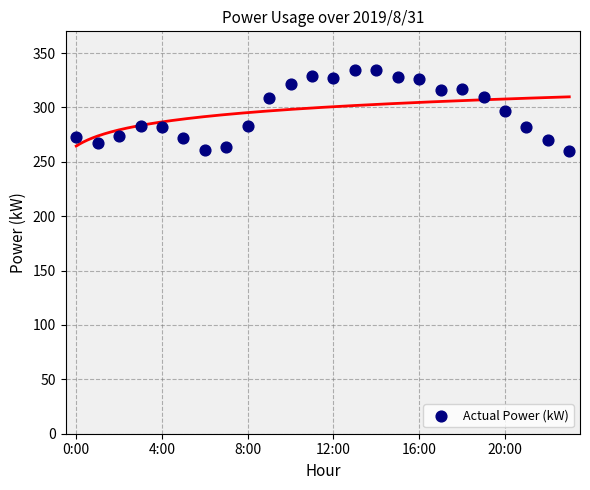

What is the range of Y values (max minus min)?

74